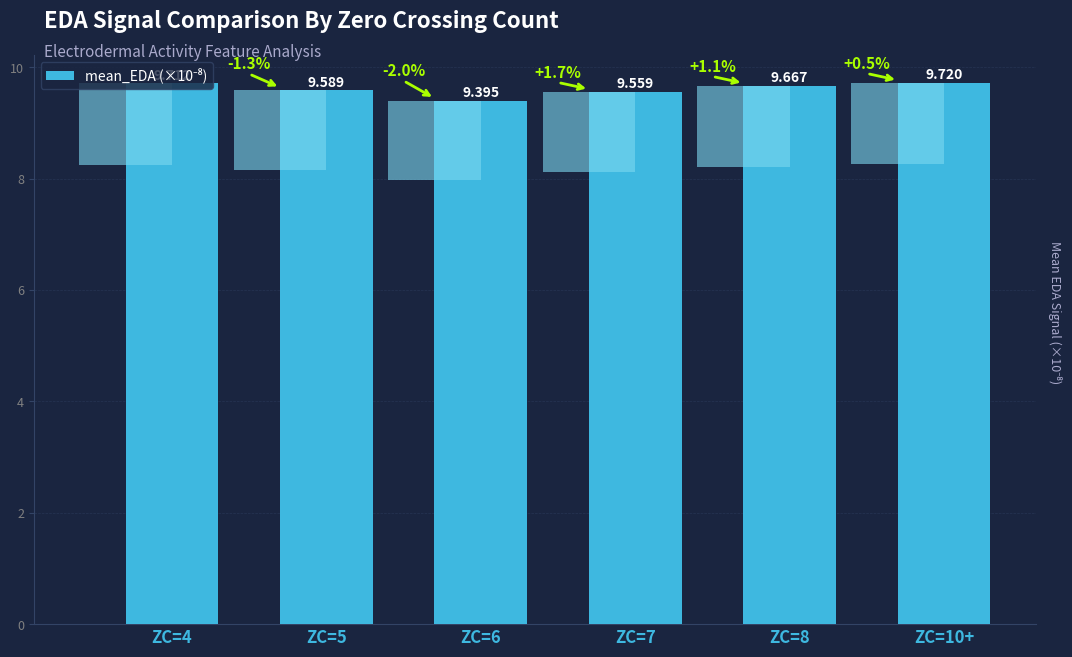

Does the chart contain stacked bars?

No